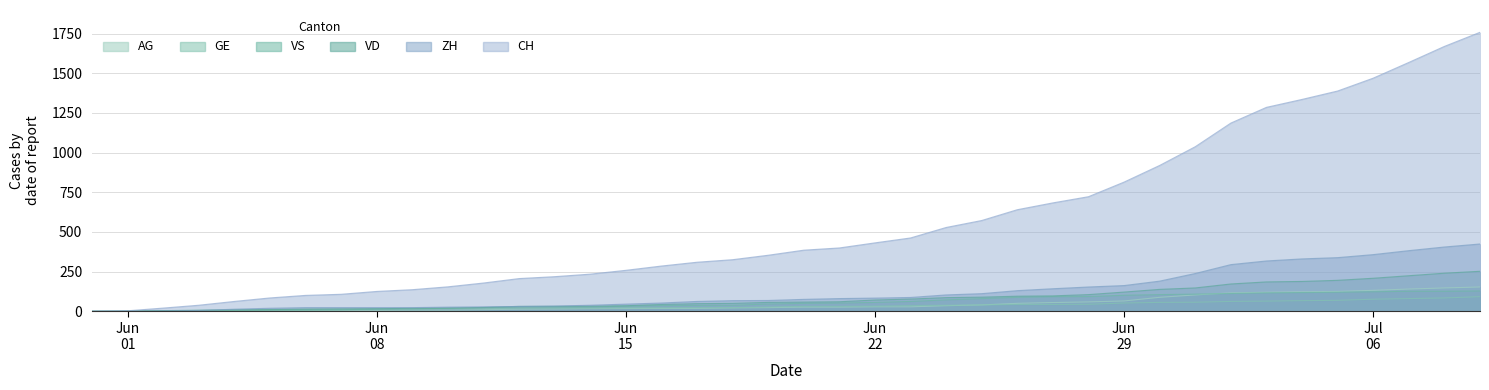

Which series has the largest total across all categories?

CH